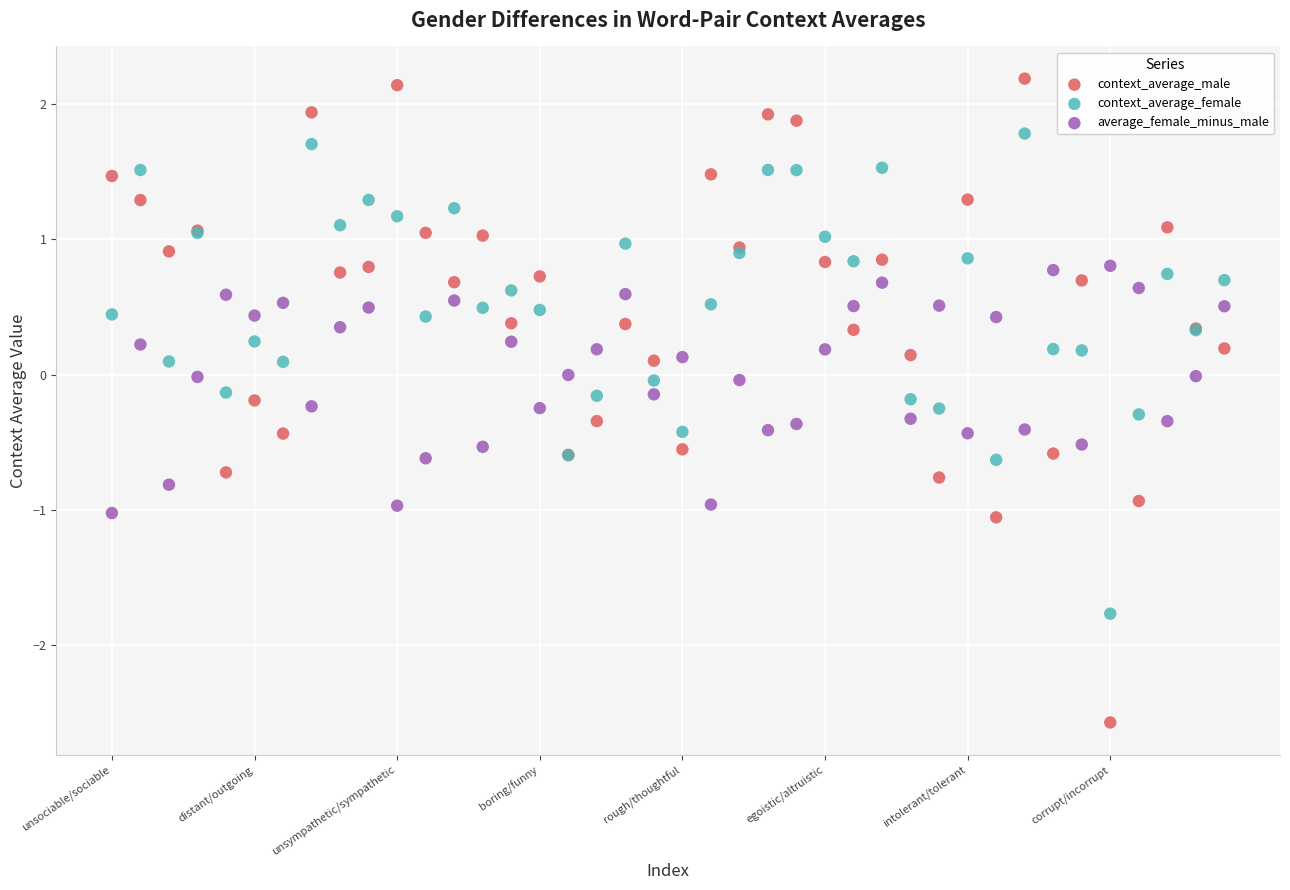

Which series contains the lowest Y value?

context_average_male